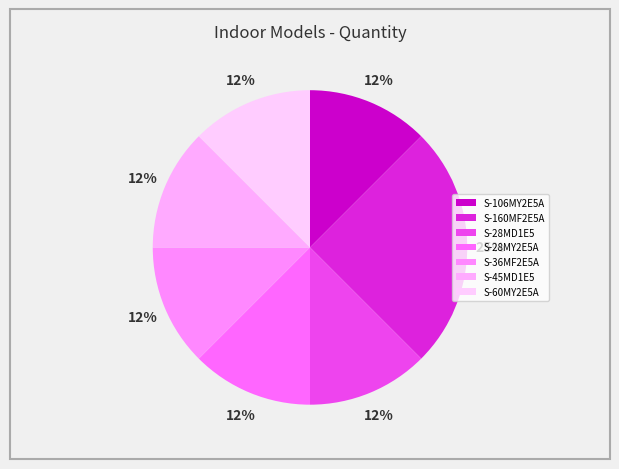

What is the total percentage of S-36MF2E5A and S-45MD1E5?

25.0%